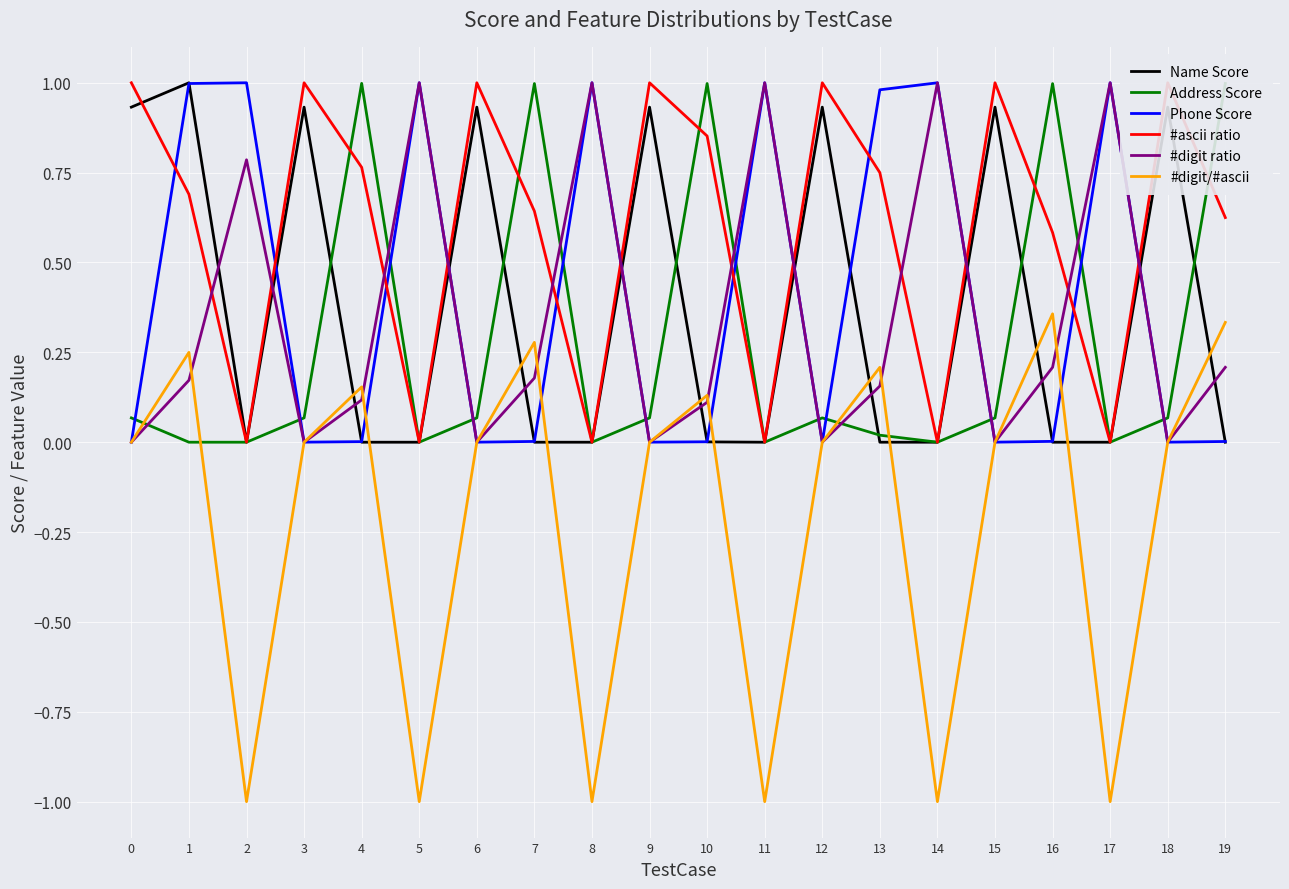

Reading left to right, transcribe all the data shown in this chart.

Name Score: 0=0.9	1=1.0	2=0.0	3=0.9	4=0.0	5=0.0	6=0.9	7=0.0	8=0.0	9=0.9	10=0.0	11=0.0	12=0.9	13=0.0	14=0.0	15=0.9	16=0.0	17=0.0	18=0.9	19=0.0
Address Score: 0=0.1	1=0.0	2=0.0	3=0.1	4=1.0	5=0.0	6=0.1	7=1.0	8=0.0	9=0.1	10=1.0	11=0.0	12=0.1	13=0.0	14=0.0	15=0.1	16=1.0	17=0.0	18=0.1	19=1.0
Phone Score: 0=0.0	1=1.0	2=1.0	3=0.0	4=0.0	5=1.0	6=0.0	7=0.0	8=1.0	9=0.0	10=0.0	11=1.0	12=0.0	13=1.0	14=1.0	15=0.0	16=0.0	17=1.0	18=0.0	19=0.0
#ascii ratio: 0=1.0	1=0.7	2=0.0	3=1.0	4=0.8	5=0.0	6=1.0	7=0.6	8=0.0	9=1.0	10=0.9	11=0.0	12=1.0	13=0.8	14=0.0	15=1.0	16=0.6	17=0.0	18=1.0	19=0.6
#digit ratio: 0=0.0	1=0.2	2=0.8	3=0.0	4=0.1	5=1.0	6=0.0	7=0.2	8=1.0	9=0.0	10=0.1	11=1.0	12=0.0	13=0.2	14=1.0	15=0.0	16=0.2	17=1.0	18=0.0	19=0.2
#digit/#ascii: 0=0.0	1=0.2	2=-1.0	3=0.0	4=0.2	5=-1.0	6=0.0	7=0.3	8=-1.0	9=0.0	10=0.1	11=-1.0	12=0.0	13=0.2	14=-1.0	15=0.0	16=0.4	17=-1.0	18=0.0	19=0.3